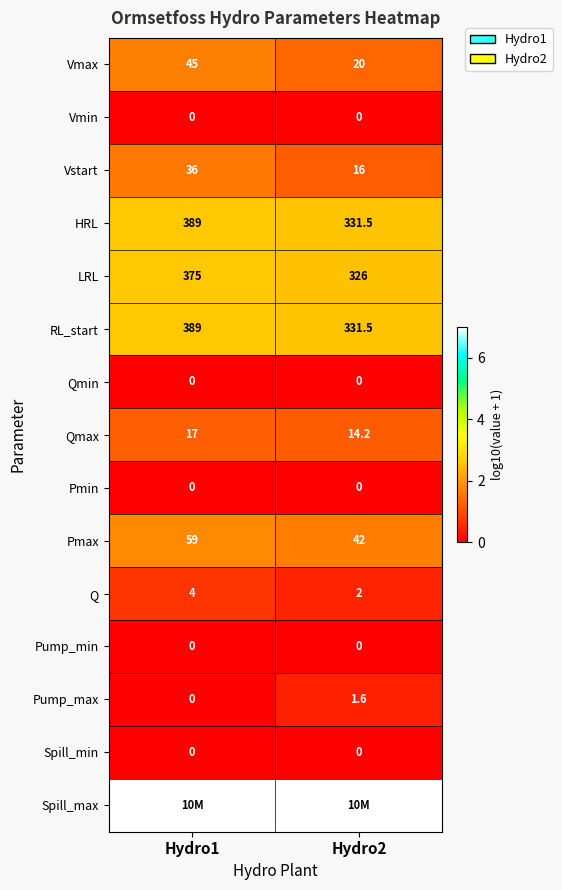

Is the value of Pump_min at Hydro2 greater than the value of Vstart at Hydro2?

No